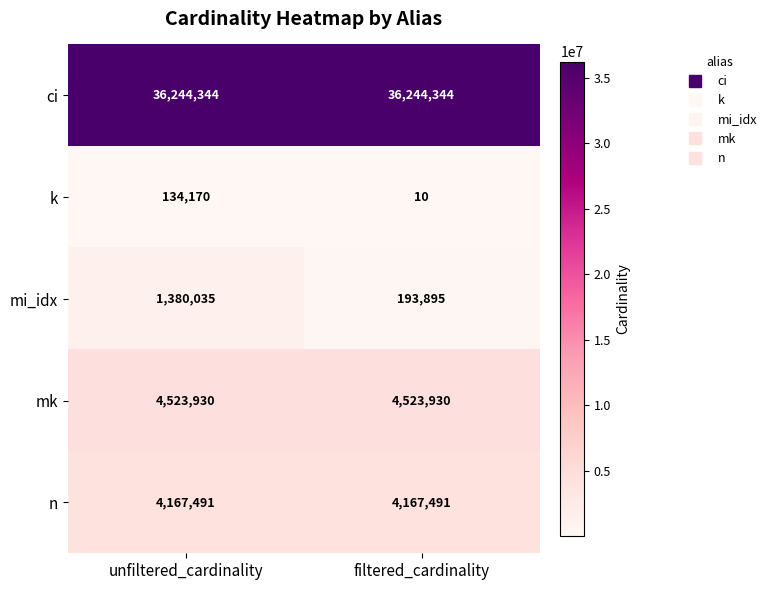

Read the mi_idx value at unfiltered_cardinality, to the nearest 50.

1380050